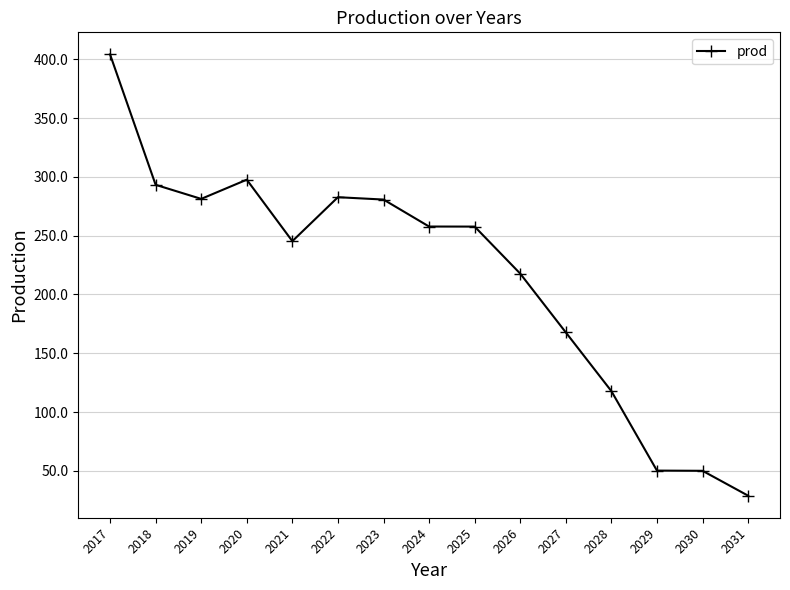

The chart shows a value of 34.7 at 2028. True or false?

False